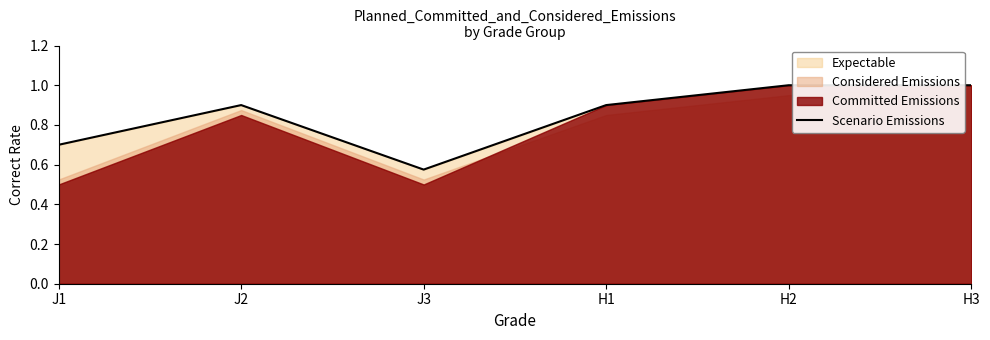

Reading left to right, what are all the values shown in this chart?

0.7	0.9	0.6	0.9	1.0	1.0